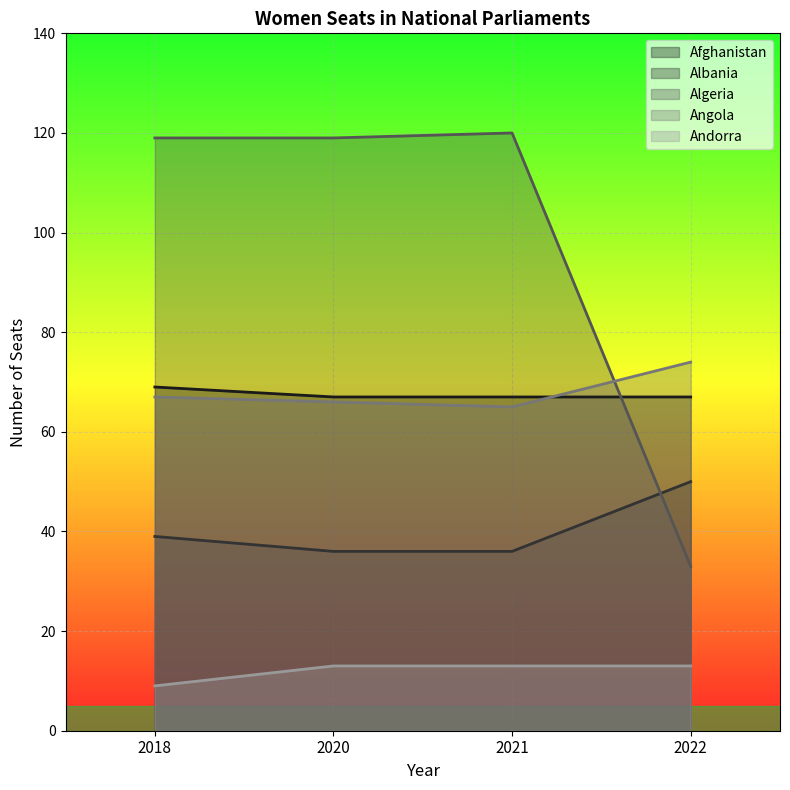

Reading right to left, extract all data points from this chart.

Afghanistan: 2022=67	2021=67	2020=67	2018=69
Albania: 2022=50	2021=36	2020=36	2018=39
Algeria: 2022=33	2021=120	2020=119	2018=119
Angola: 2022=74	2021=65	2020=66	2018=67
Andorra: 2022=13	2021=13	2020=13	2018=9